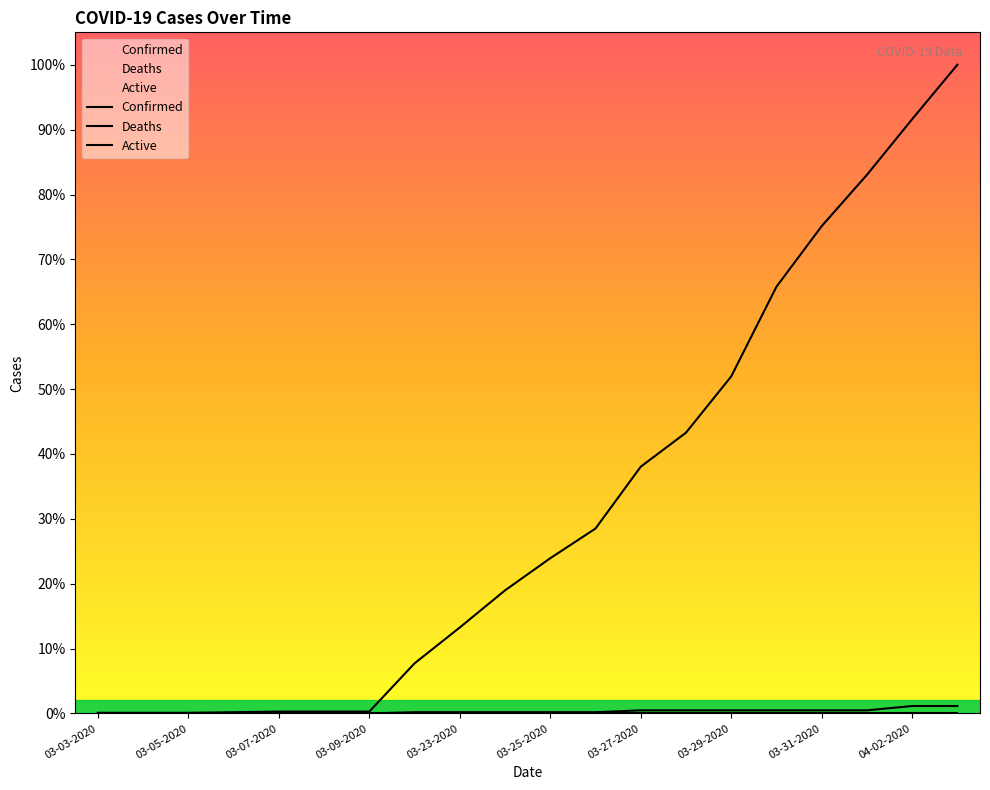

Which label corresponds to the smallest value in the chart?

03-03-2020